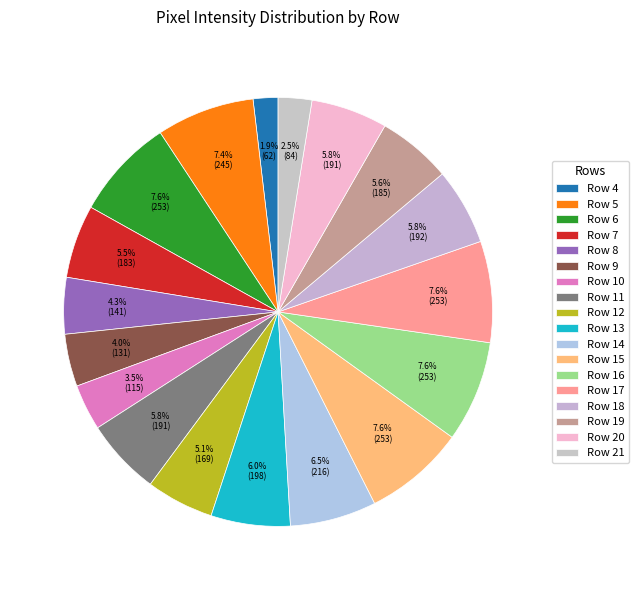

Which category has the smallest portion of the pie?

Row 4